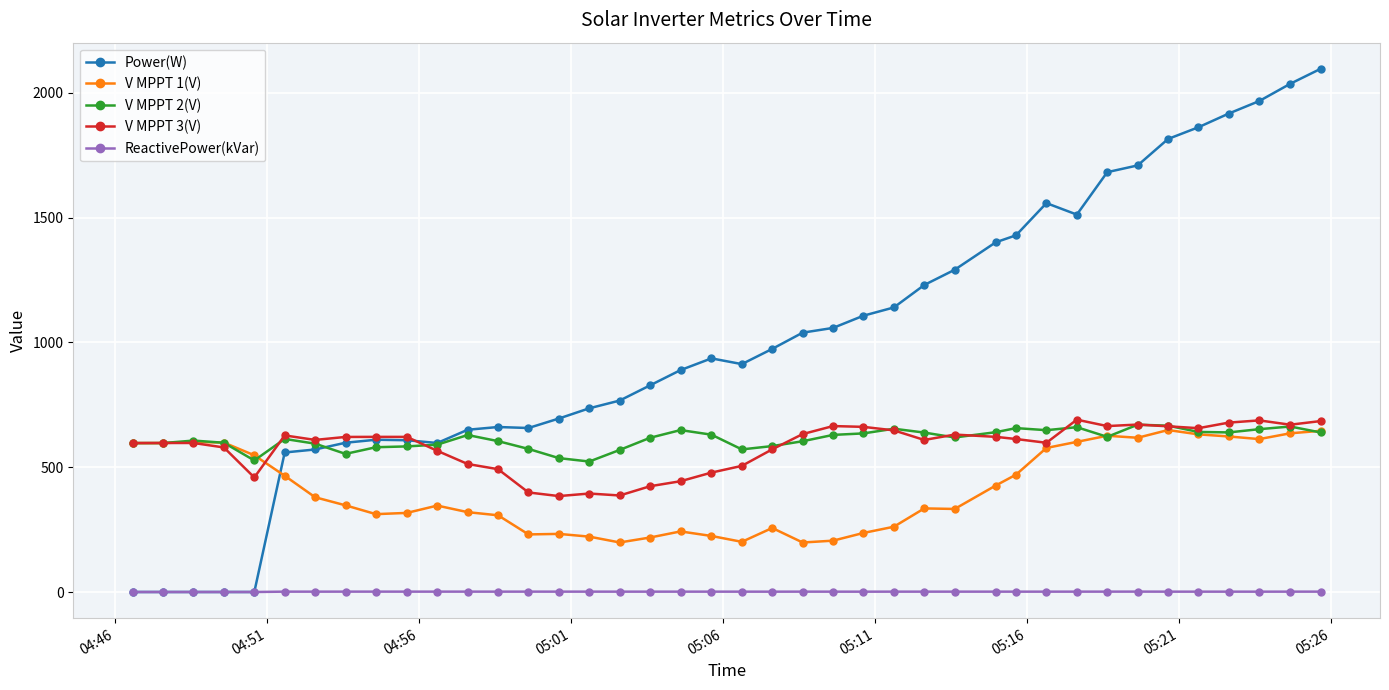

At how many categories does at least one series exceed 1490?

10